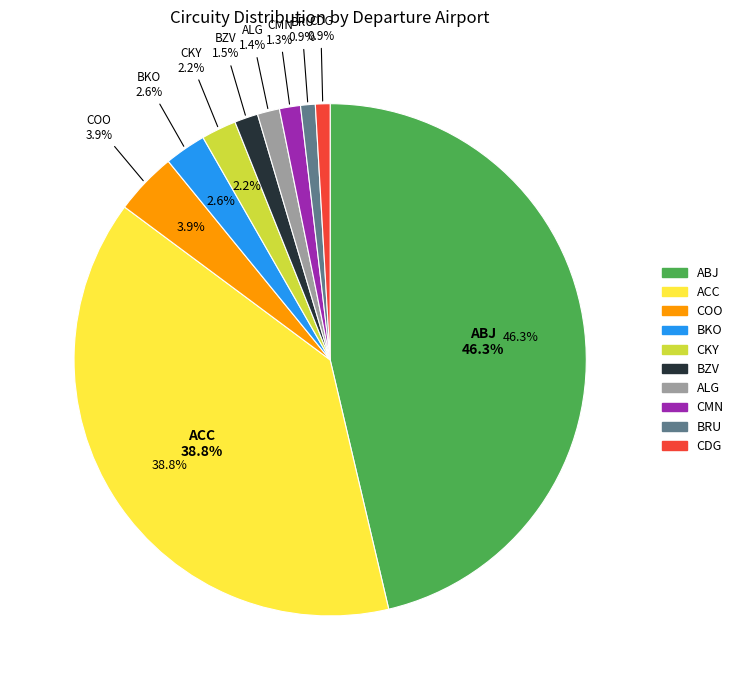

To the nearest percent, what portion does COO represent?

4%